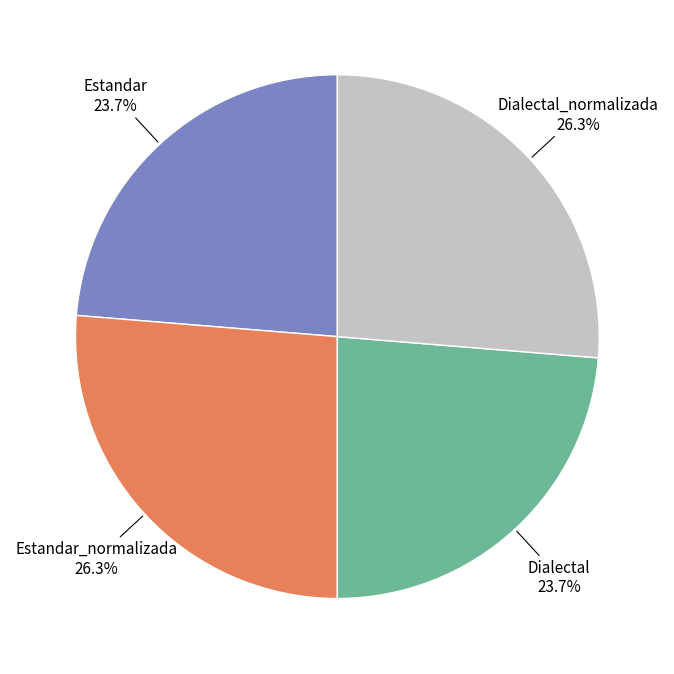

To the nearest percent, what portion does Dialectal represent?

24%